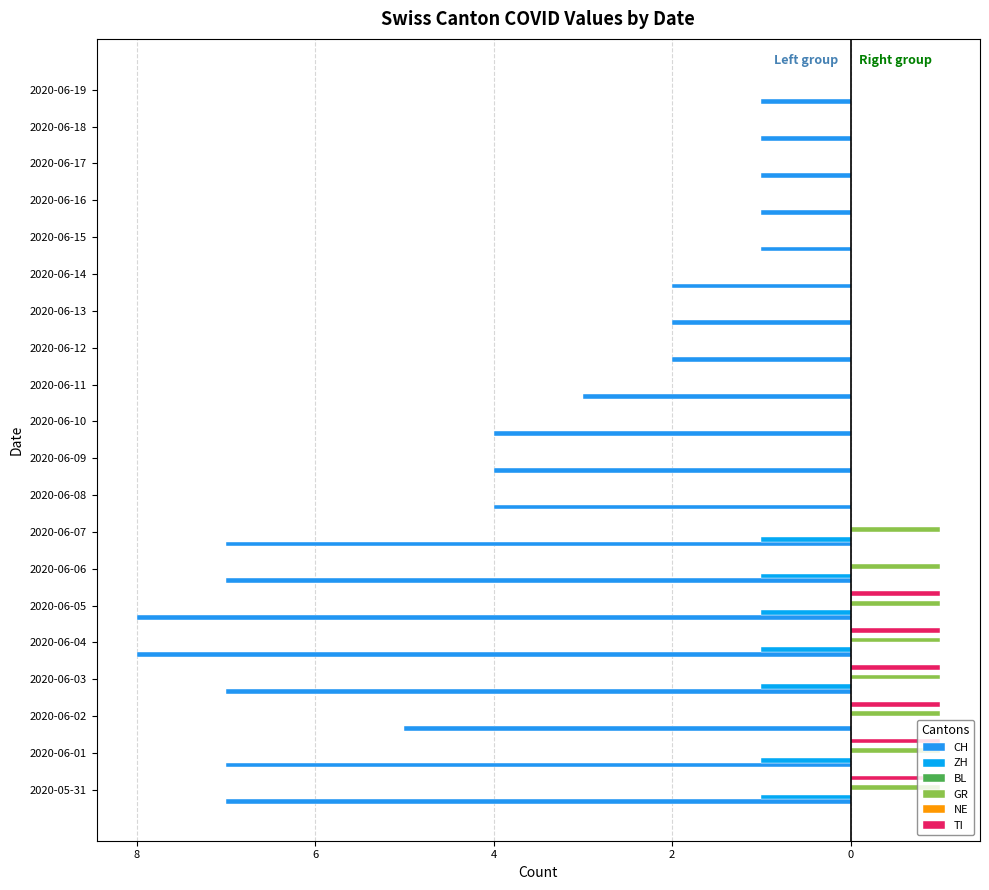

How many groups of bars are there?

20